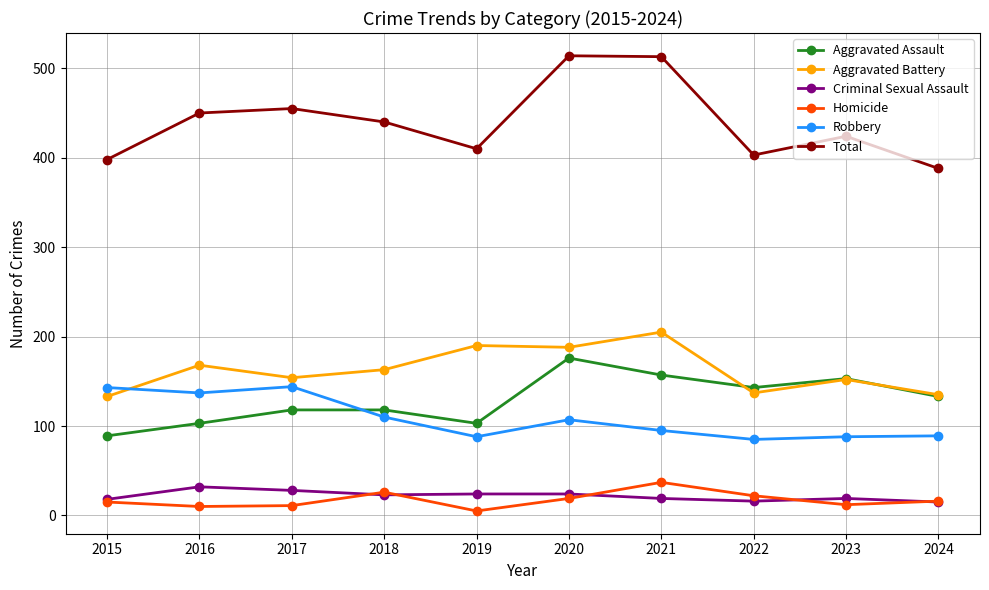

Which series has the widest spread of values?

Total